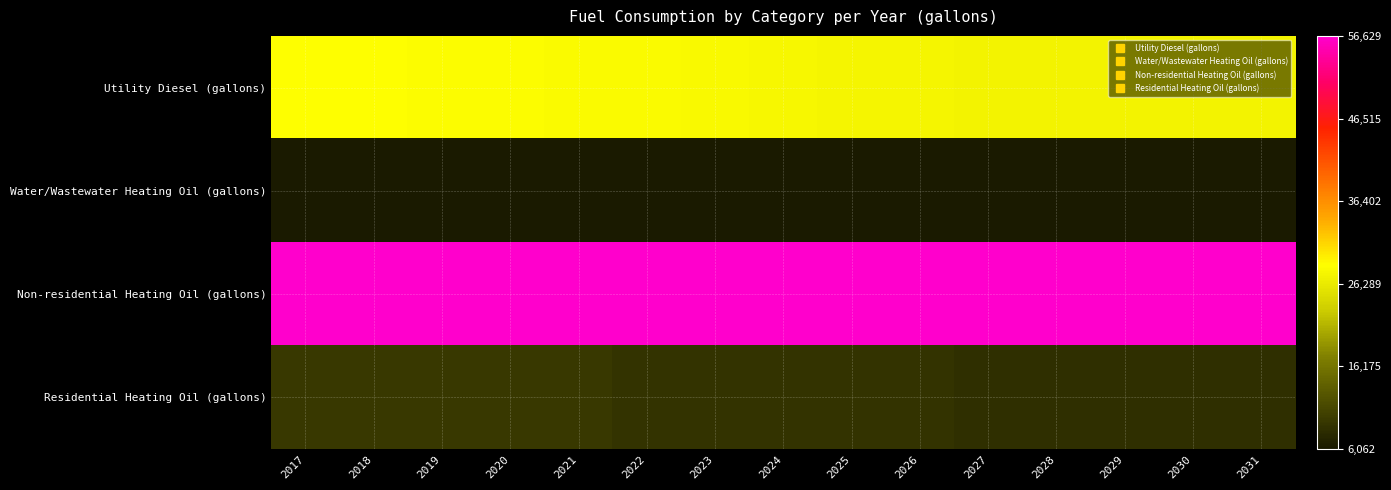

Which series has the largest total across all categories?

Non-residential Heating Oil (gallons)